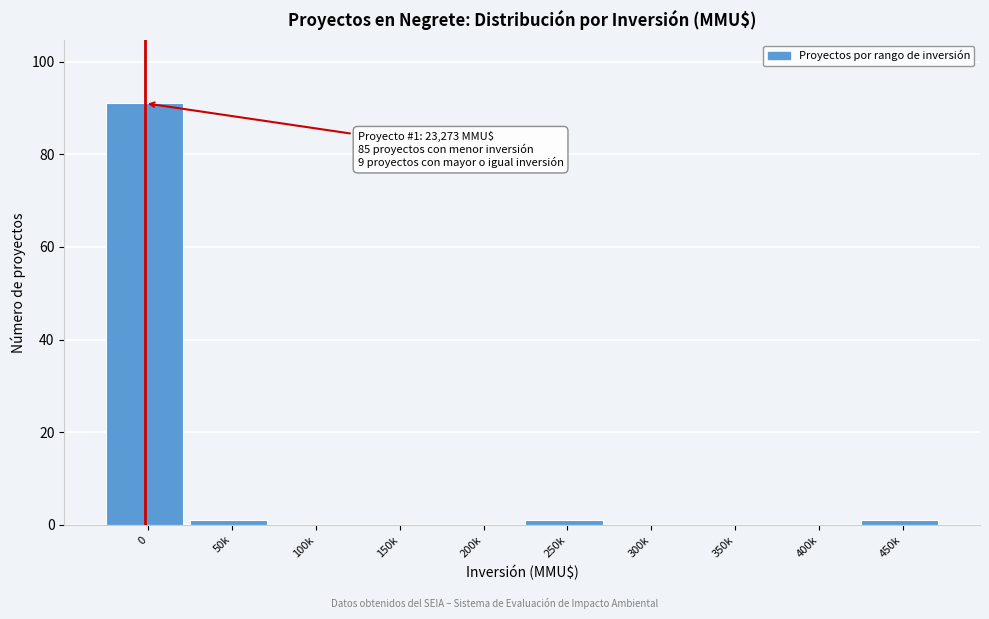

Reading right to left, extract all data points from this chart.

450k=1	400k=0	350k=0	300k=0	250k=1	200k=0	150k=0	100k=0	50k=1	0=91